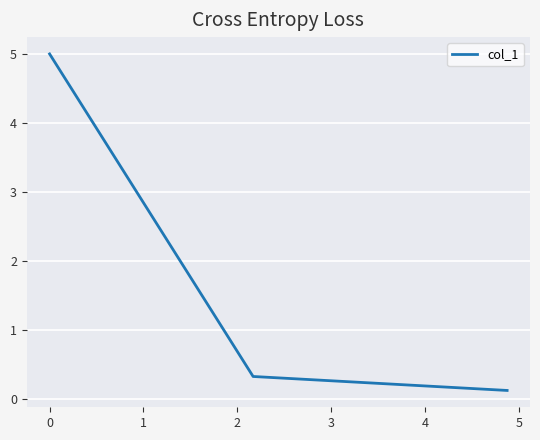

What is the greatest value displayed?

5.0